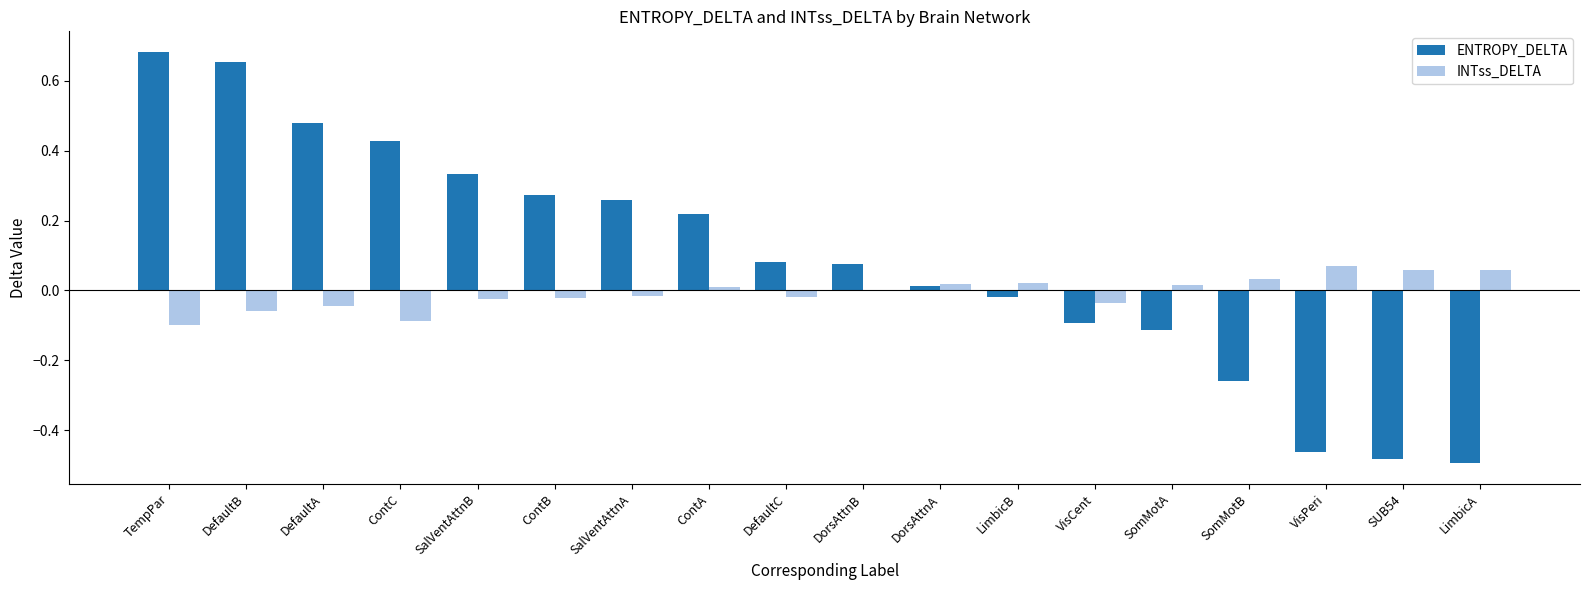

Does the chart contain stacked bars?

No